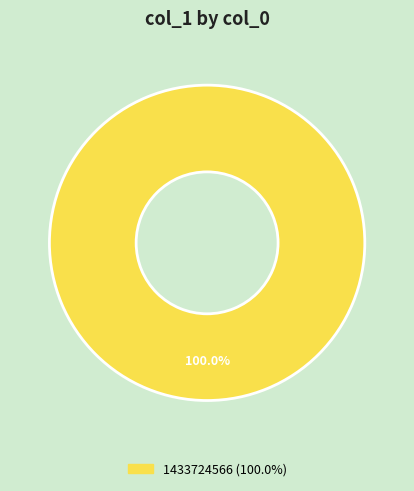

Is there a majority slice in this chart?

Yes